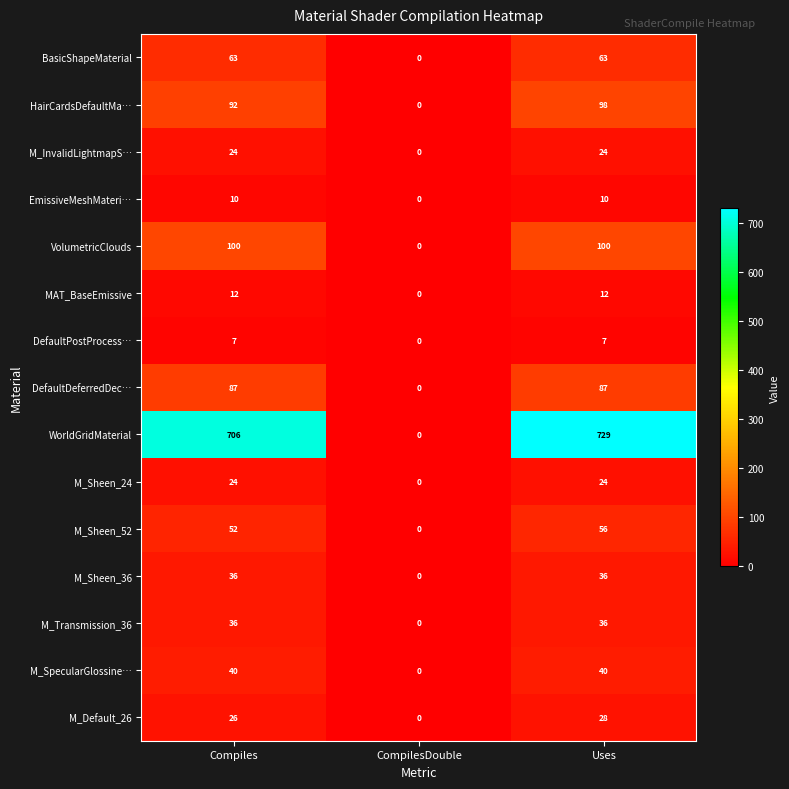

Which series changed the most between Compiles and CompilesDouble?

WorldGridMaterial